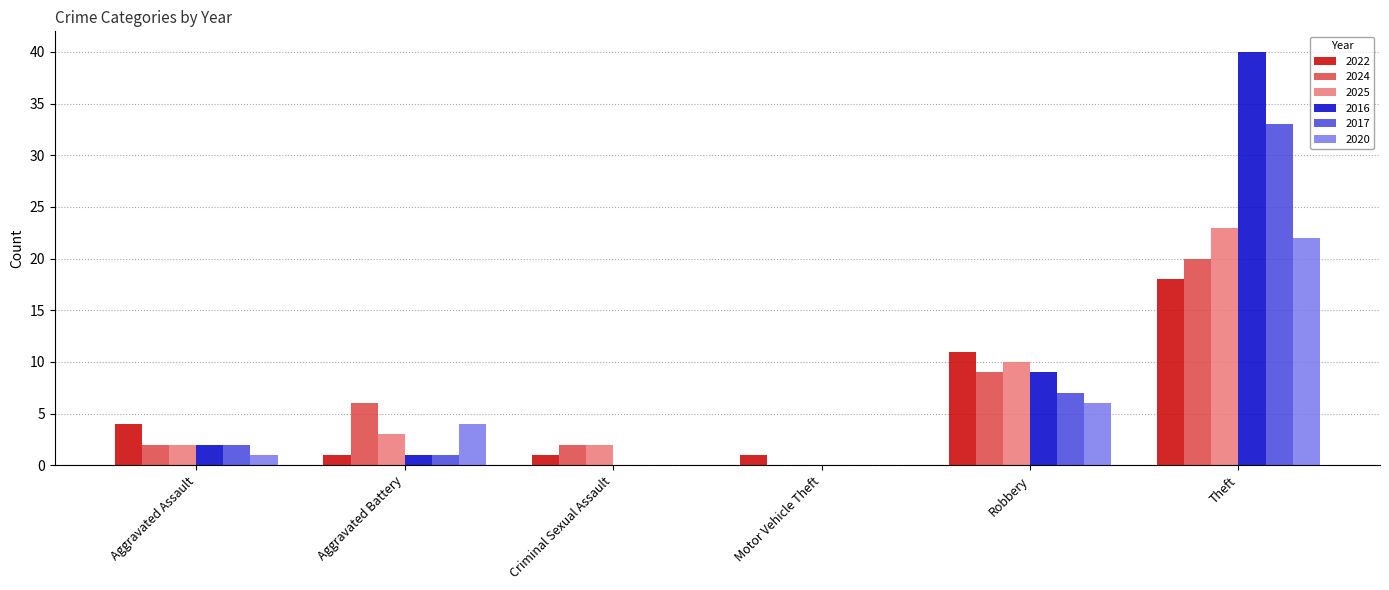

At which label is 2022 closest to 9?

Robbery